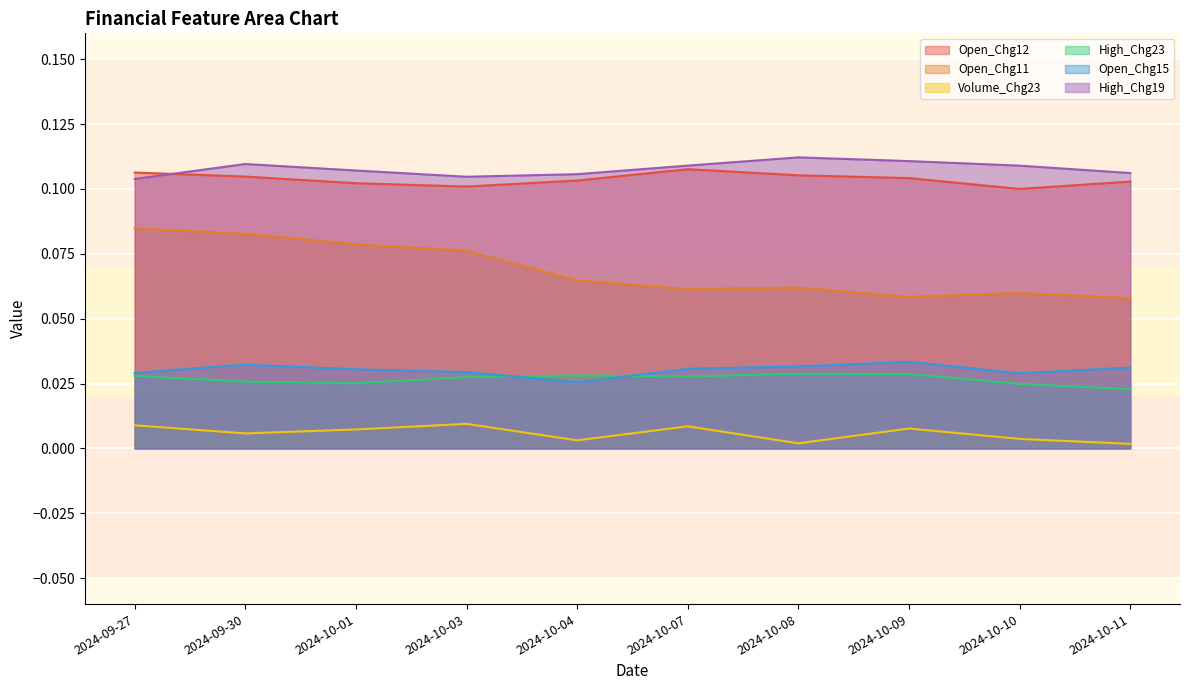

What are all the series names shown in the legend?

Open_Chg12, Open_Chg11, Volume_Chg23, High_Chg23, Open_Chg15, High_Chg19